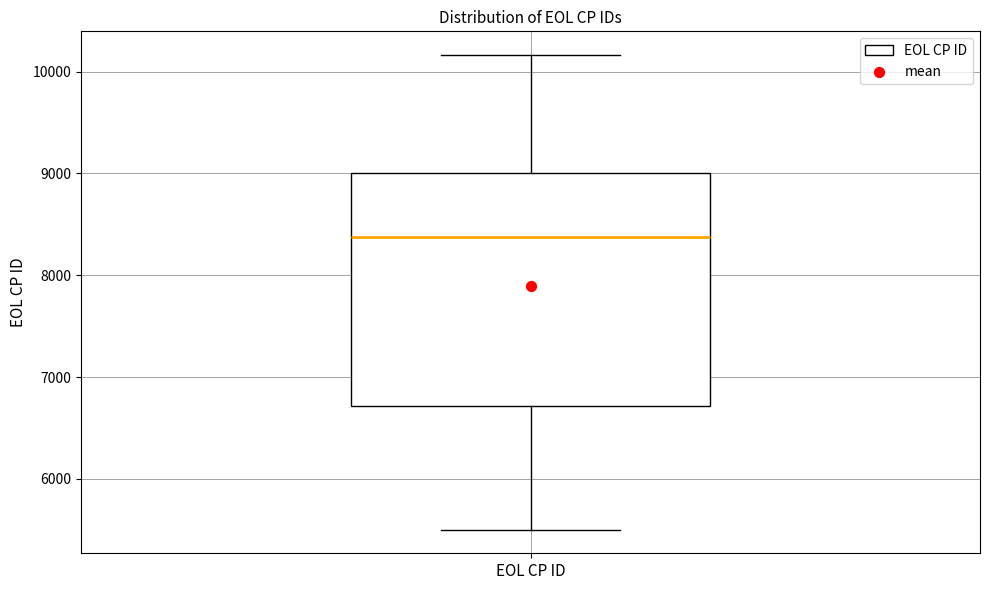

Transcribe this box plot: give where the median line is, the range the box spans, and where the two whiskers end, as read against the y-axis. The values are not printed on the chart, so give them approximately, as read against the axis.

median 8400, box 6700 to 9000, whiskers 5500 to 10200